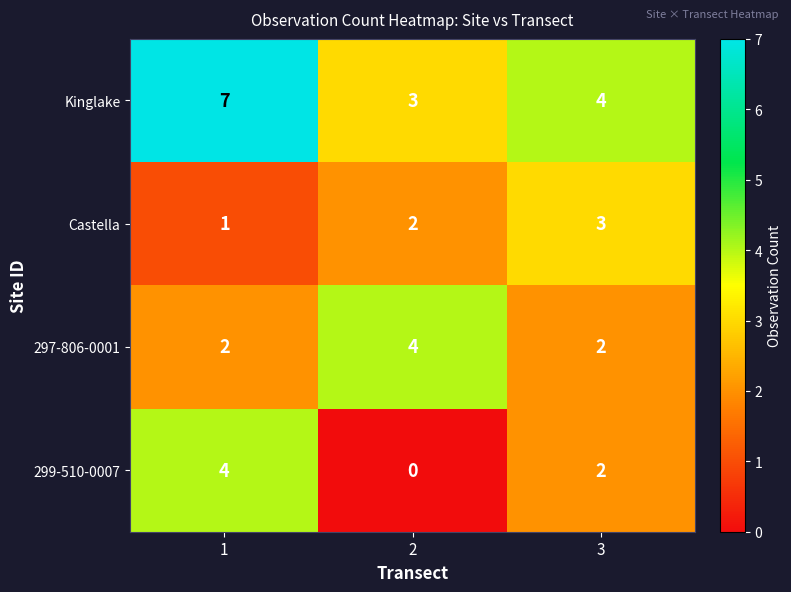

The value of 299-510-0007 at 2 is 0. True or false?

True